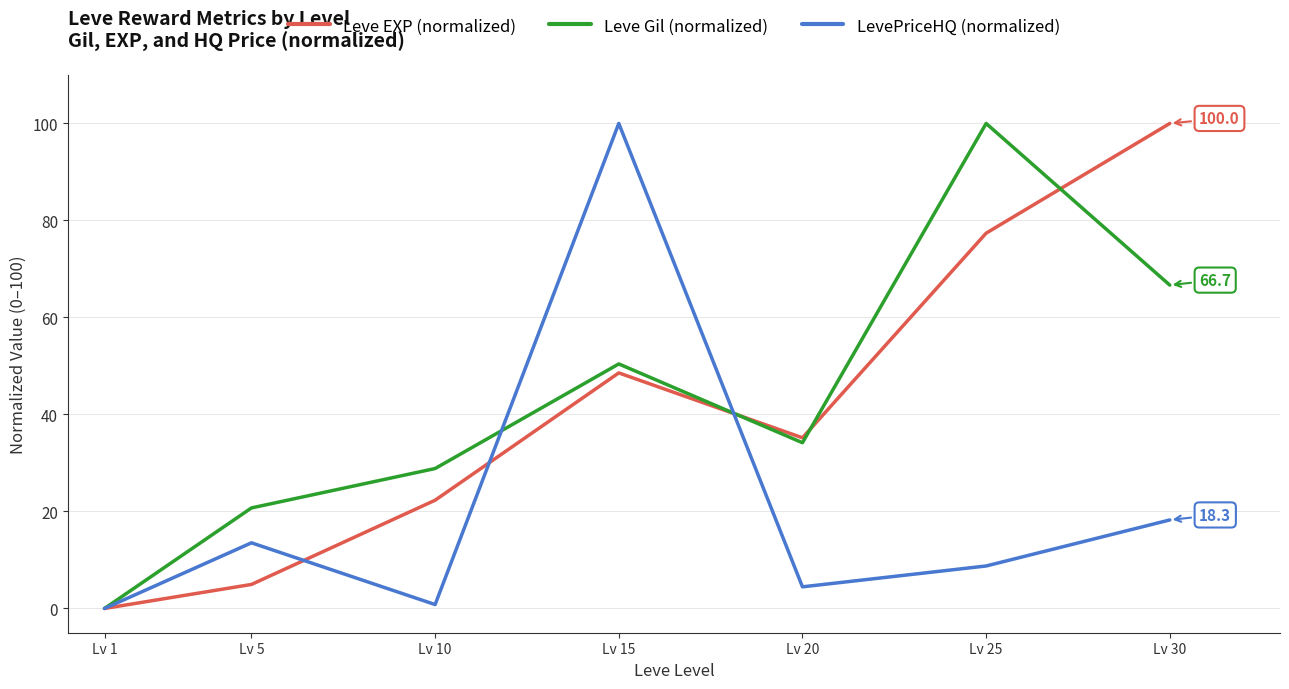

List the labels in order of Leve EXP (normalized) value, largest first.

Lv 30, Lv 25, Lv 15, Lv 20, Lv 10, Lv 5, Lv 1